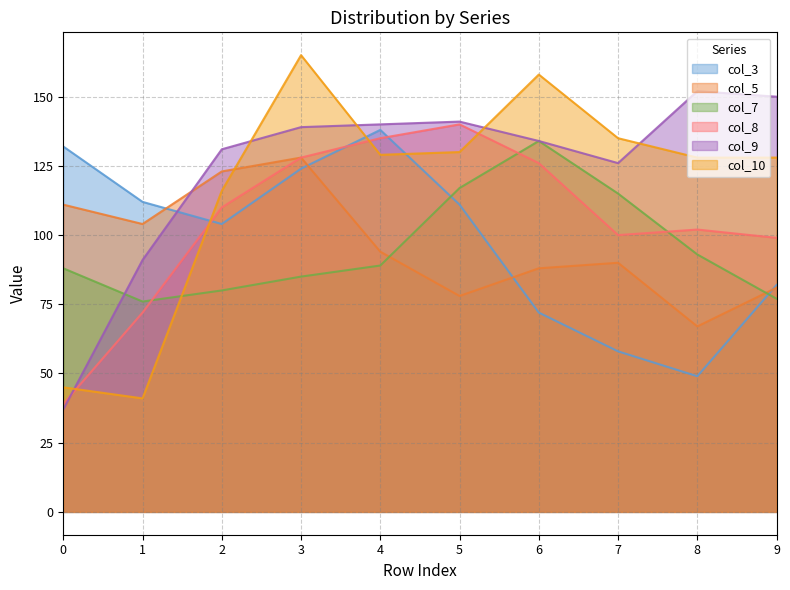

How many times do col_5 and col_10 cross each other?

1